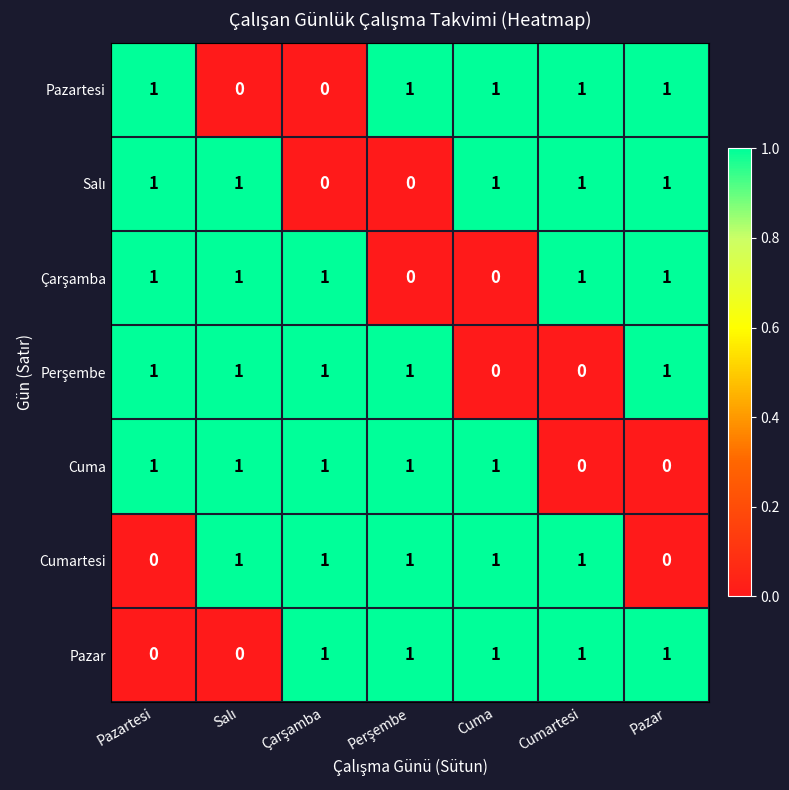

Is it true that Cumartesi equals 2 at Cumartesi?

False